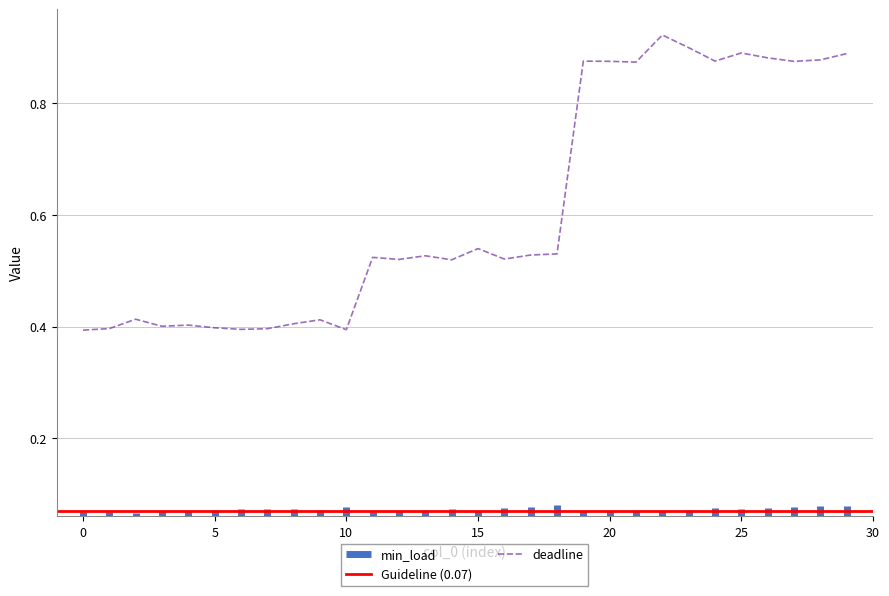

Rank the categories by value from highest to lowest.

22, 23, 25, 29, 26, 28, 24, 19, 20, 27, 21, 15, 18, 17, 13, 11, 16, 12, 14, 2, 9, 8, 4, 3, 5, 1, 7, 6, 10, 0